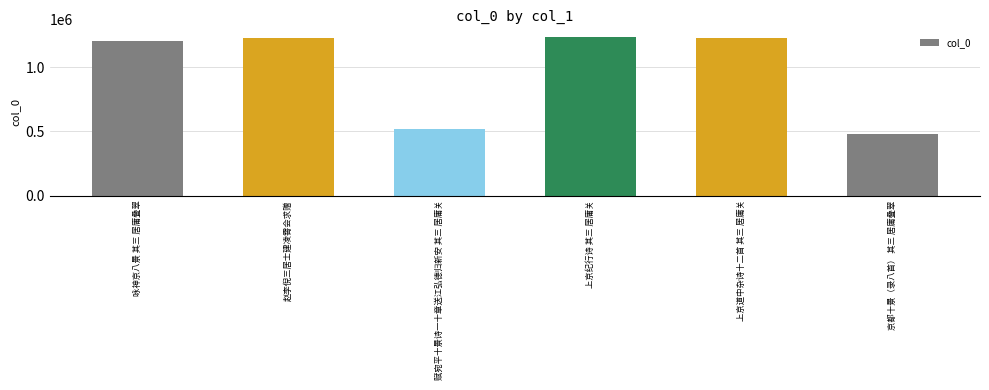

What is the minimum value shown in the chart?

480212